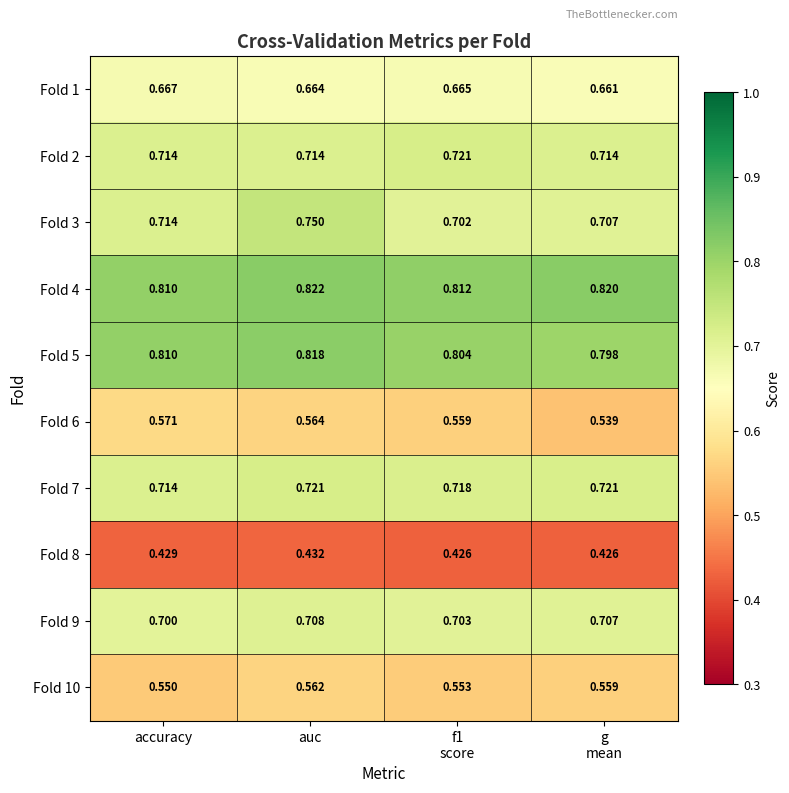

Which category has the highest value in the Fold 4 series?

auc